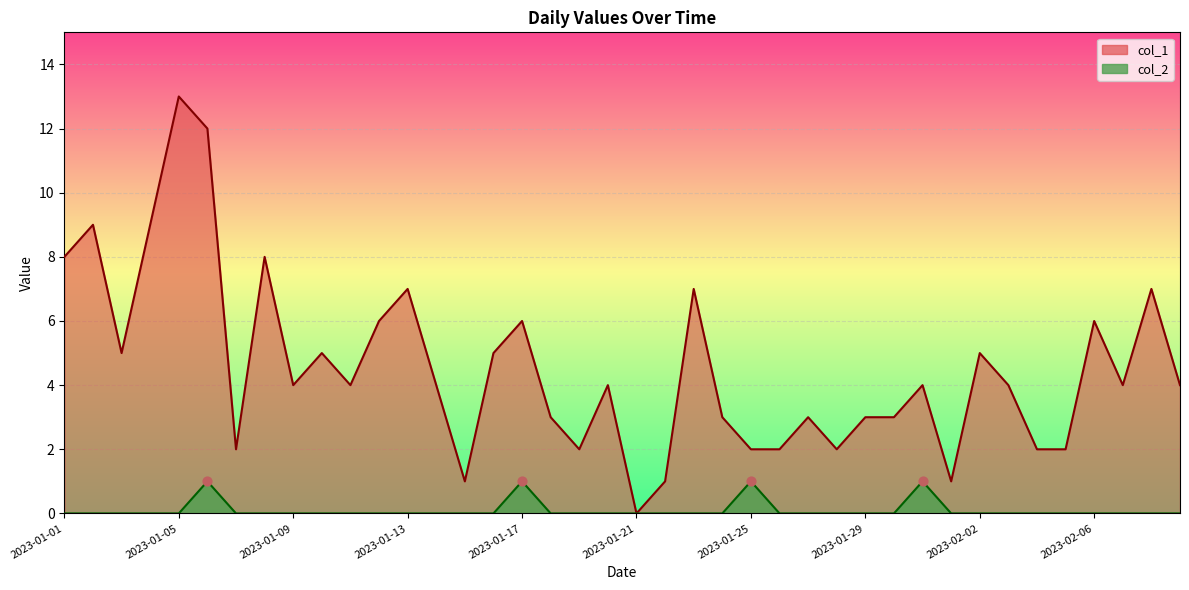

What is the total value across all series at 2023-01-07?

2